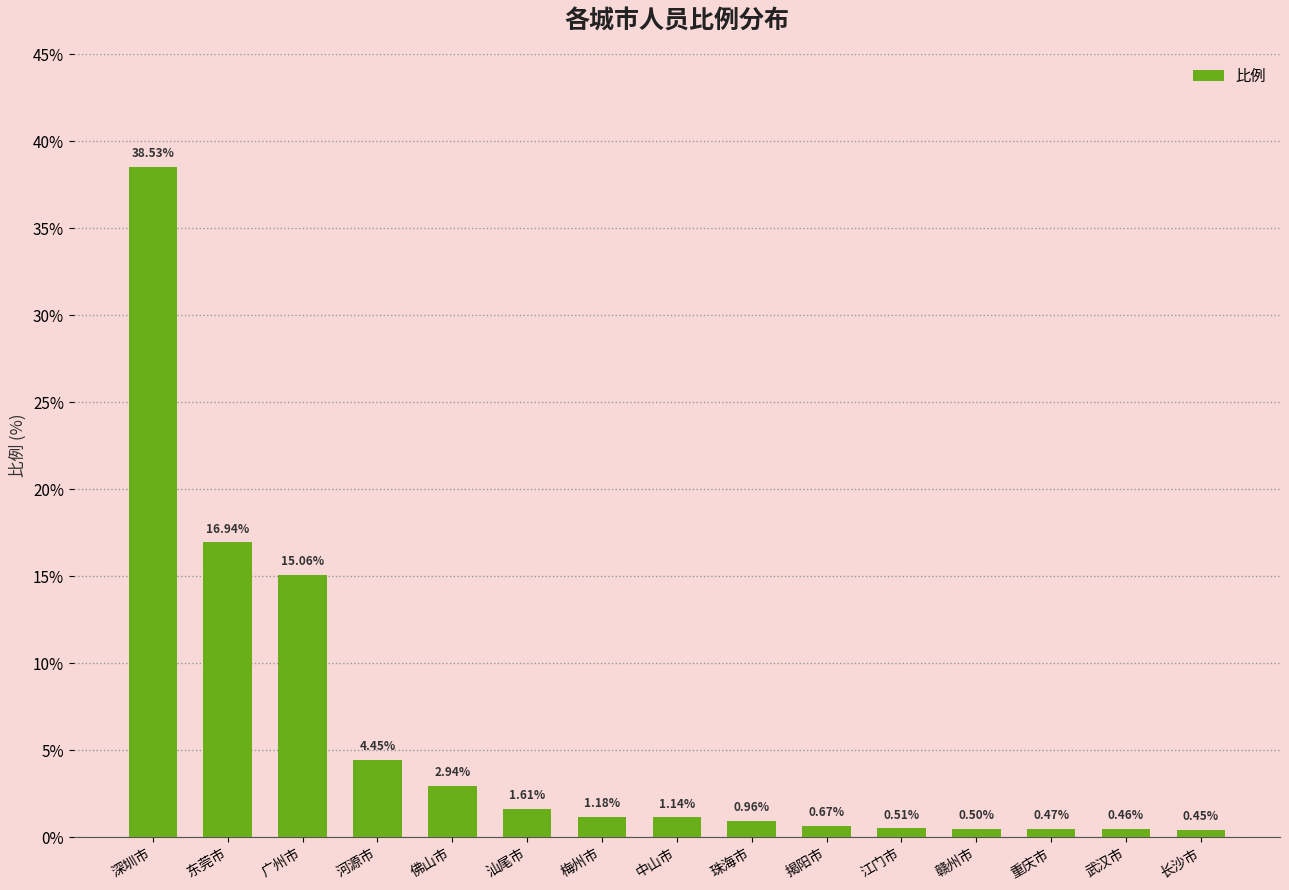

What is the smallest value displayed?

0.5